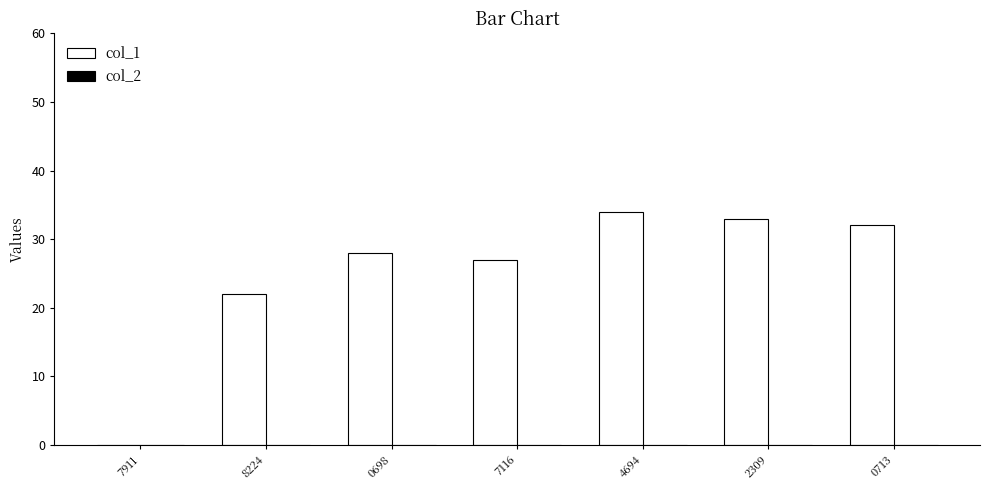

What is the sum of the values at 0698 and 2309?

61